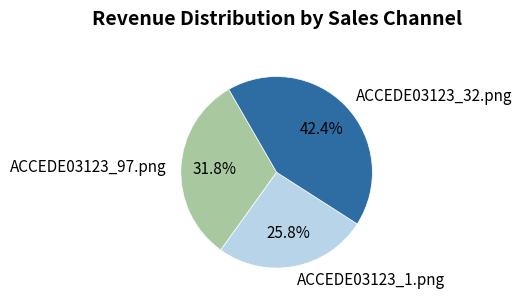

To the nearest percent, what is the difference between the ACCEDE03123_32.png and ACCEDE03123_97.png slice percentages?

11%